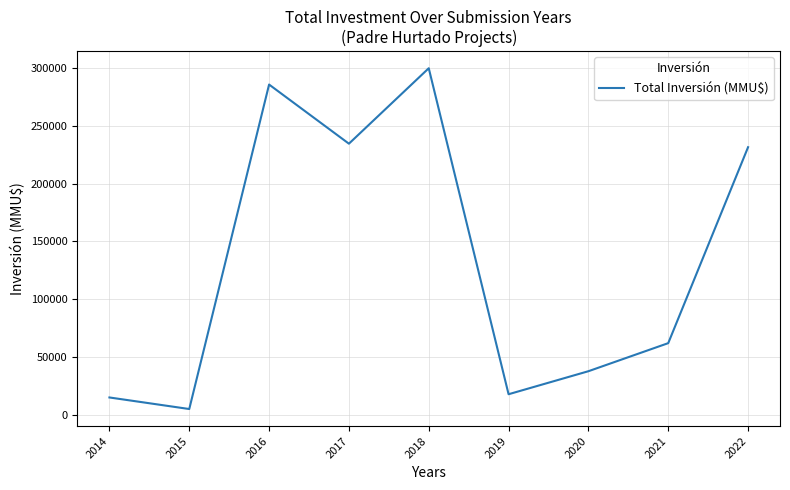

Which has a higher value, 2022 or 2015?

2022